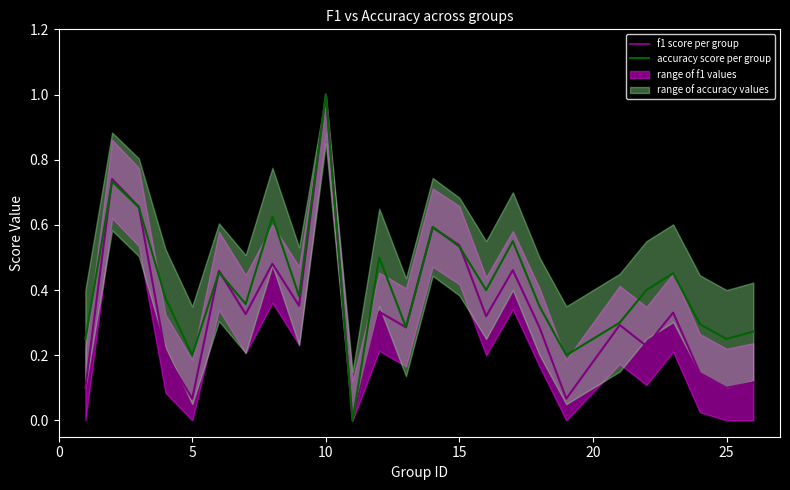

The value of f1 score per group at 15 is 0.7. True or false?

False